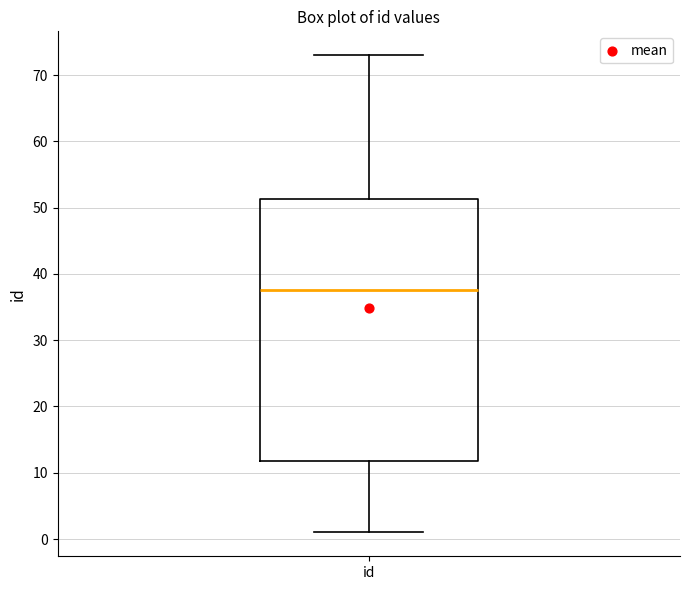

Read this box plot against the y-axis: the position of the median line, the range covered by the box, and the ends of both whiskers. The values are not printed on the chart, so give them approximately, as read against the axis.

median 38, box 12 to 51, whiskers 1 to 73